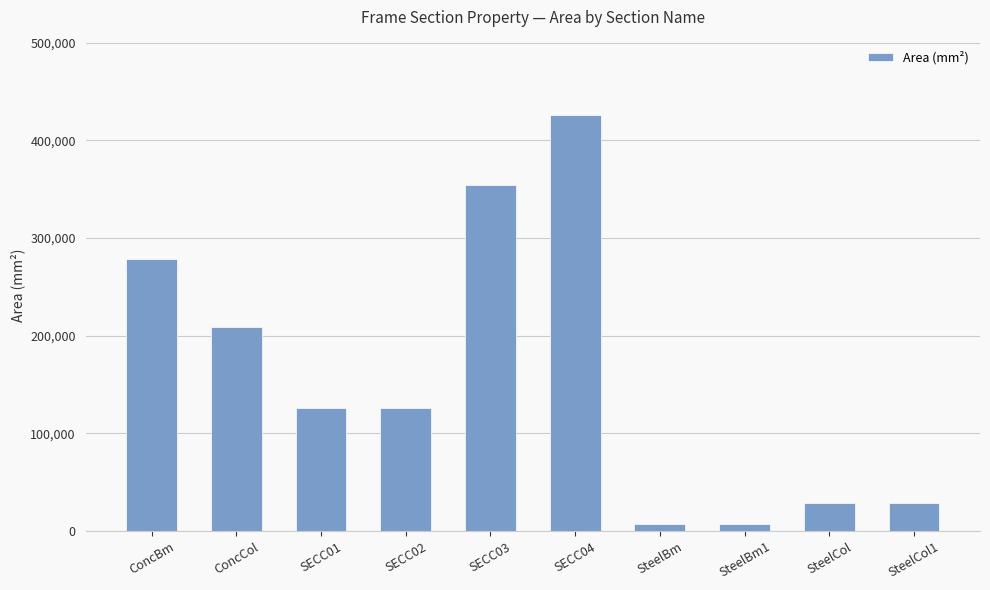

At which category does the chart reach its peak across all series?

SECC04